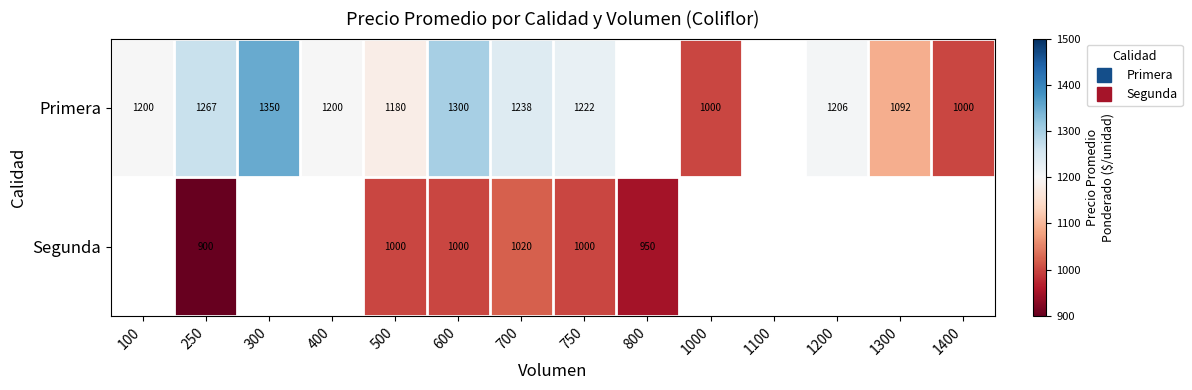

Which label corresponds to the largest value in the chart?

300